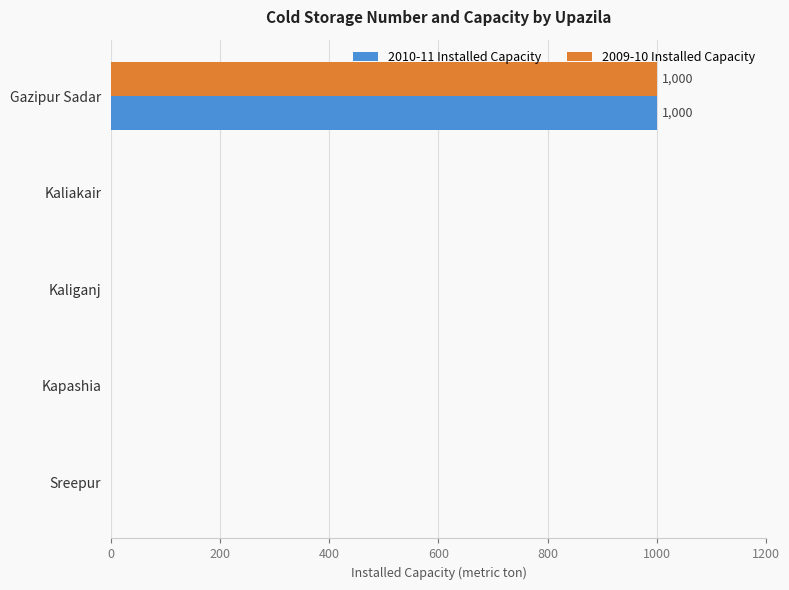

The 2009-10 Installed Capacity series shows 392 at Kaliakair. True or false?

False